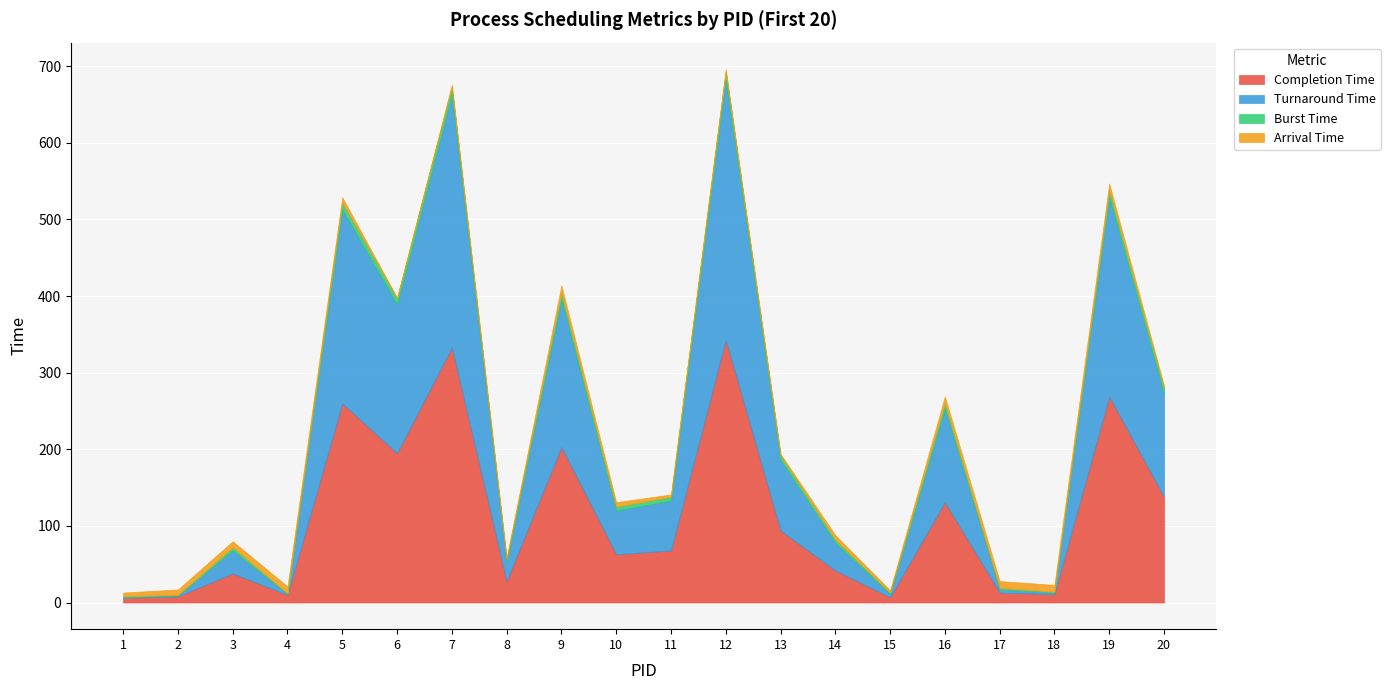

How many times do Turnaround Time and Arrival Time cross each other?

5